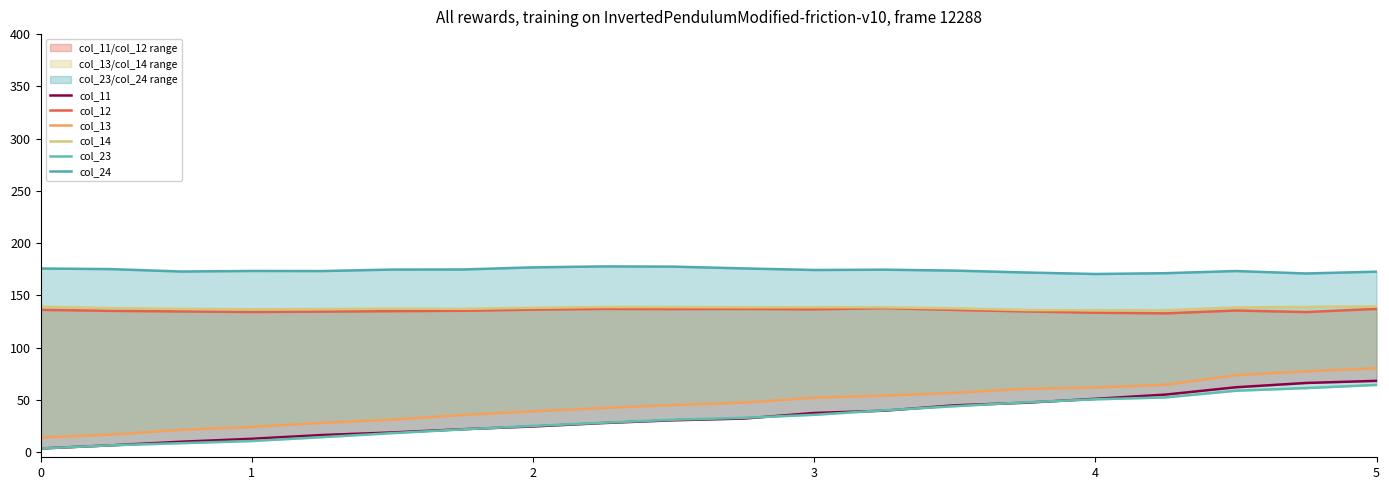

Which series has the largest total across all categories?

col_24